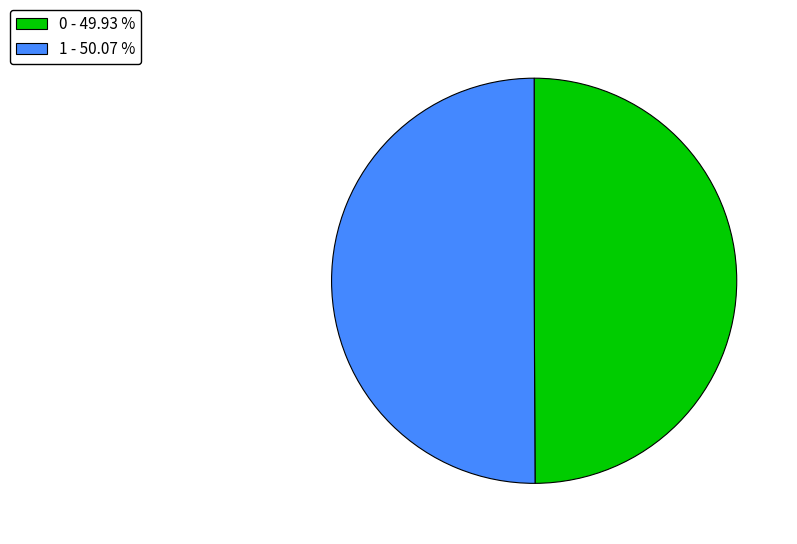

Combined, do 0 - 49.93 % and 1 - 50.07 % account for over 50%?

Yes